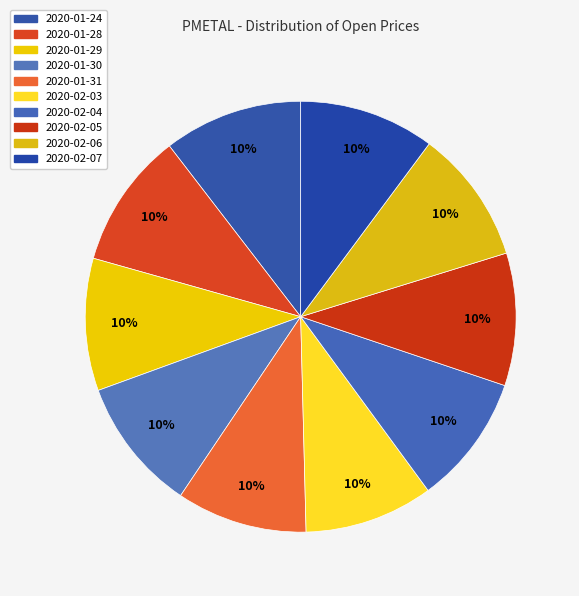

How many segments does this pie chart have?

10